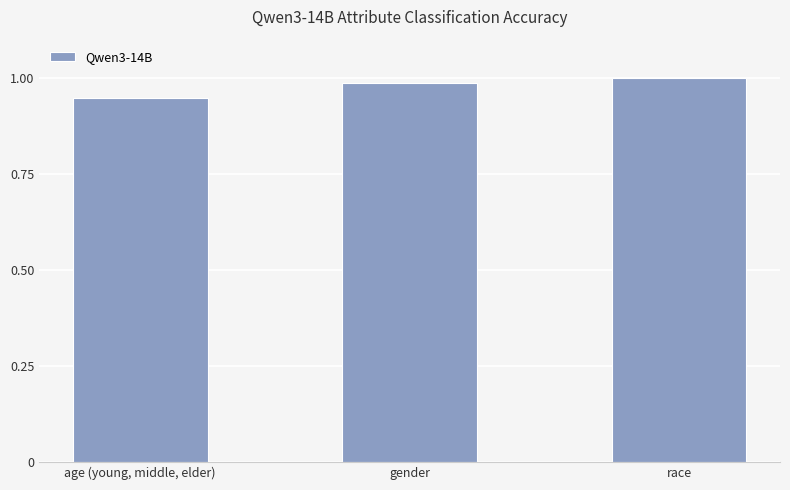

What is the label of the 1st bar from the right?

race